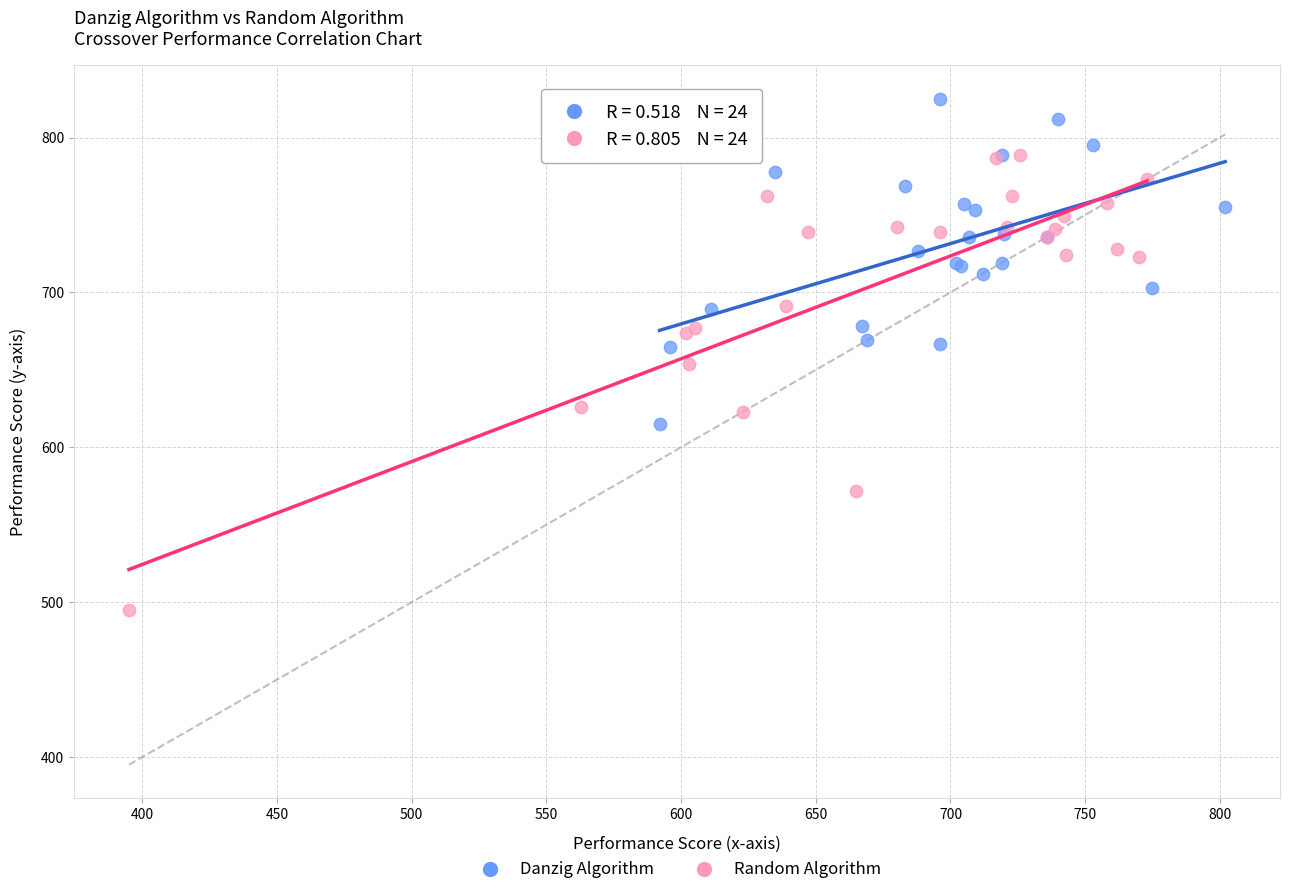

What are all the series names shown in the legend?

Danzig Algorithm, Random Algorithm